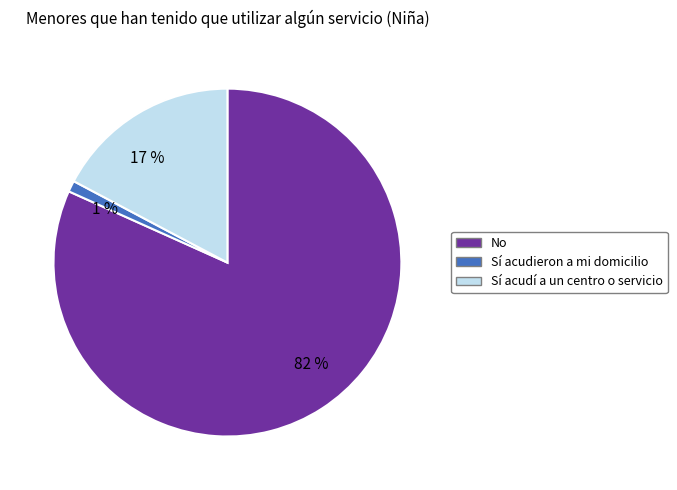

To the nearest percent, what percentage of the pie is Sí acudí a un centro o servicio?

17%